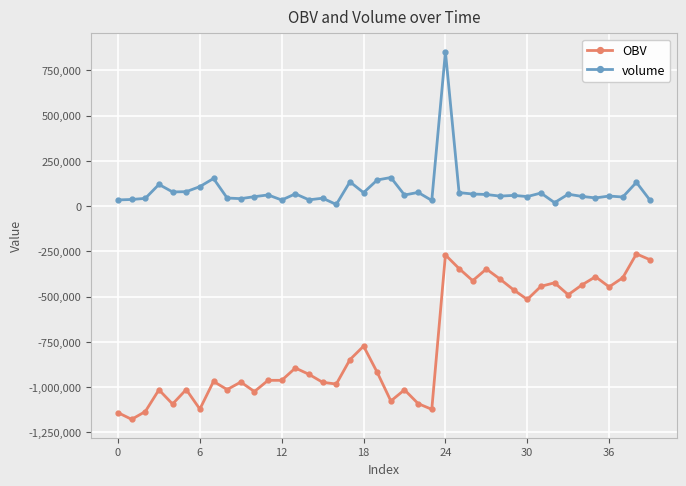

Is this an area chart (filled region under the line)?

No